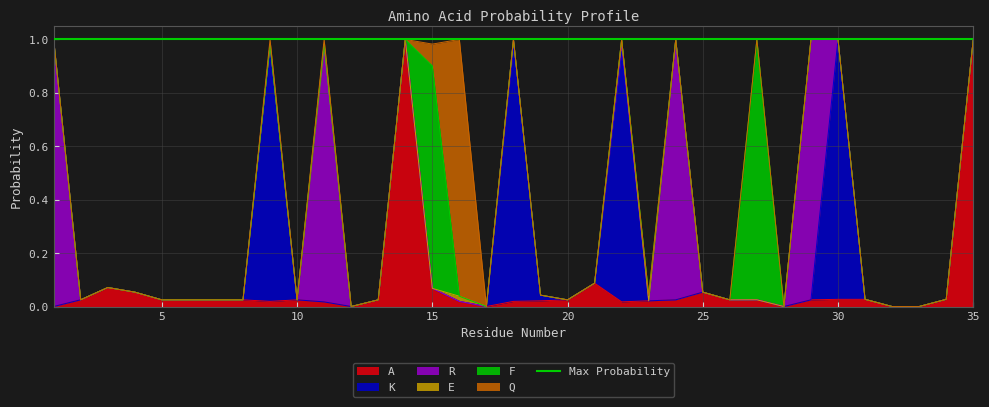

What is the difference between the second highest and second lowest values in the K series?

1.0